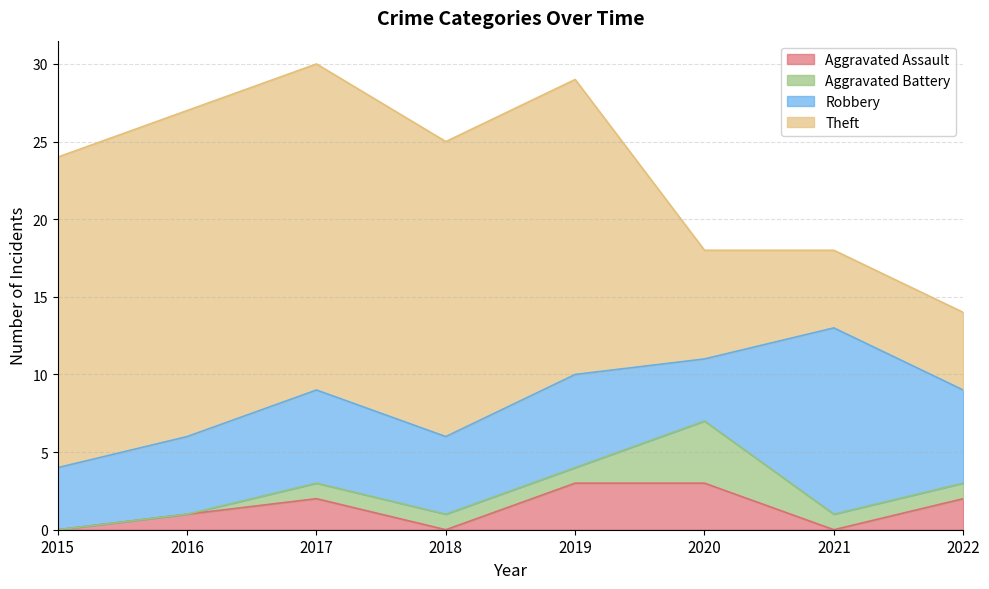

At which label does Theft first exceed 19?

2015